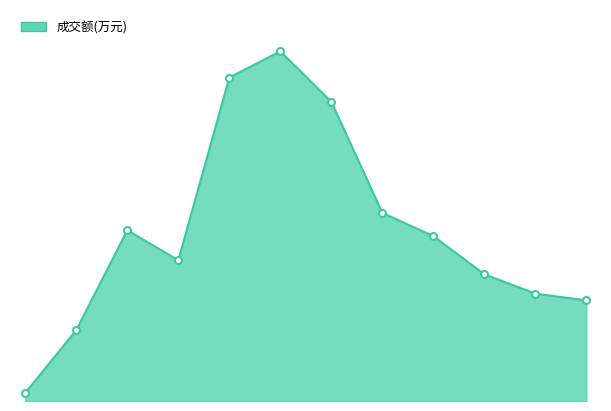

How many interior local valleys (lower than both neighbors) does the data have?

1